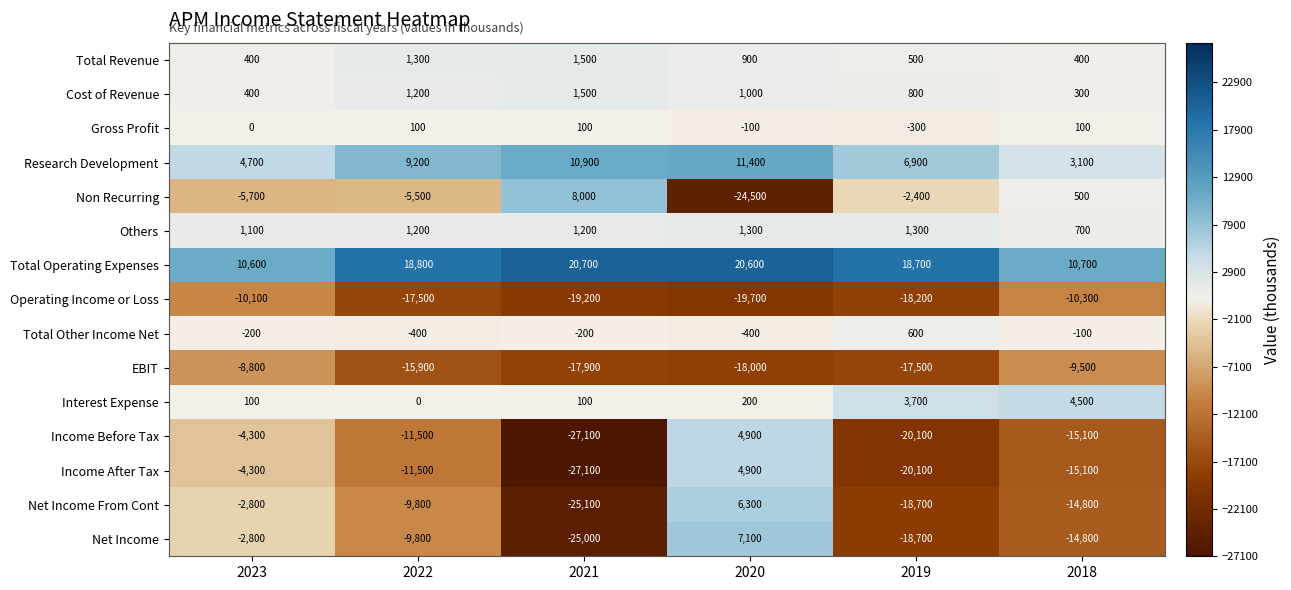

Rank the categories by EBIT value from highest to lowest.

2023, 2018, 2022, 2019, 2021, 2020